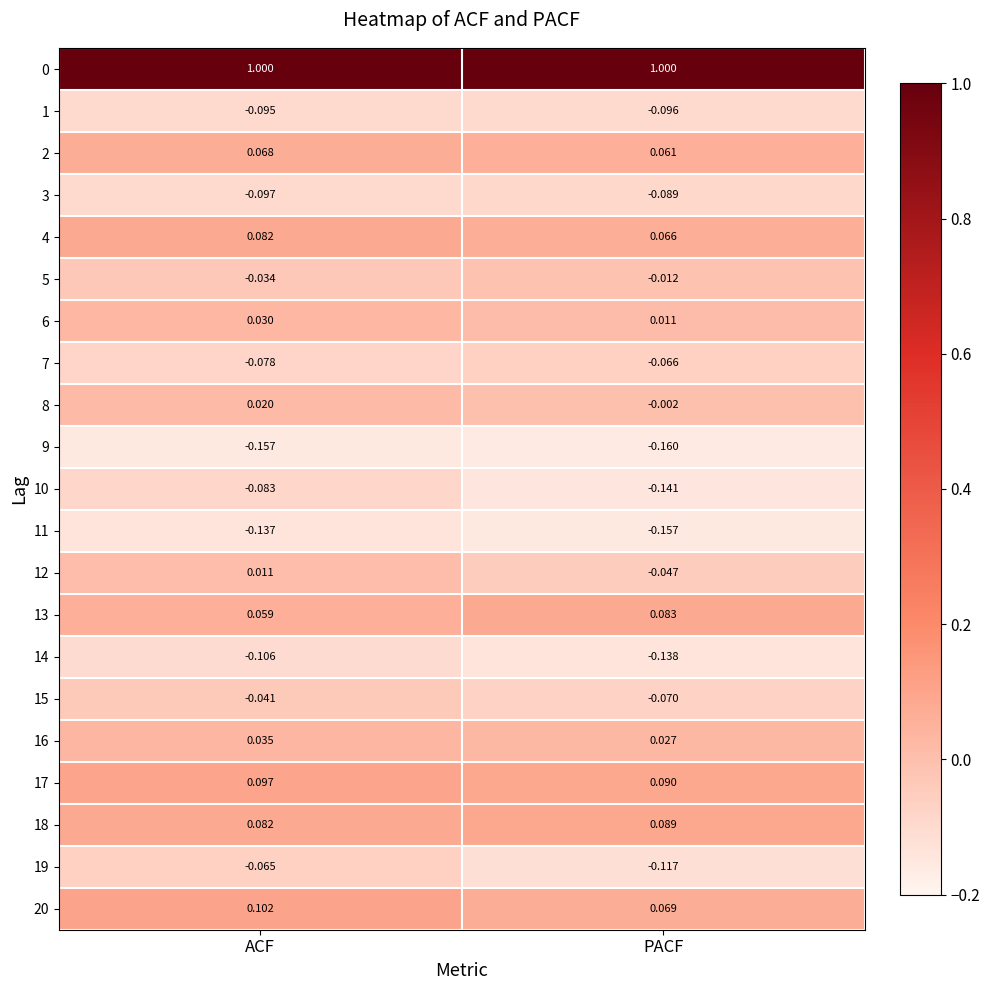

At which category is the sum across all series the highest?

ACF